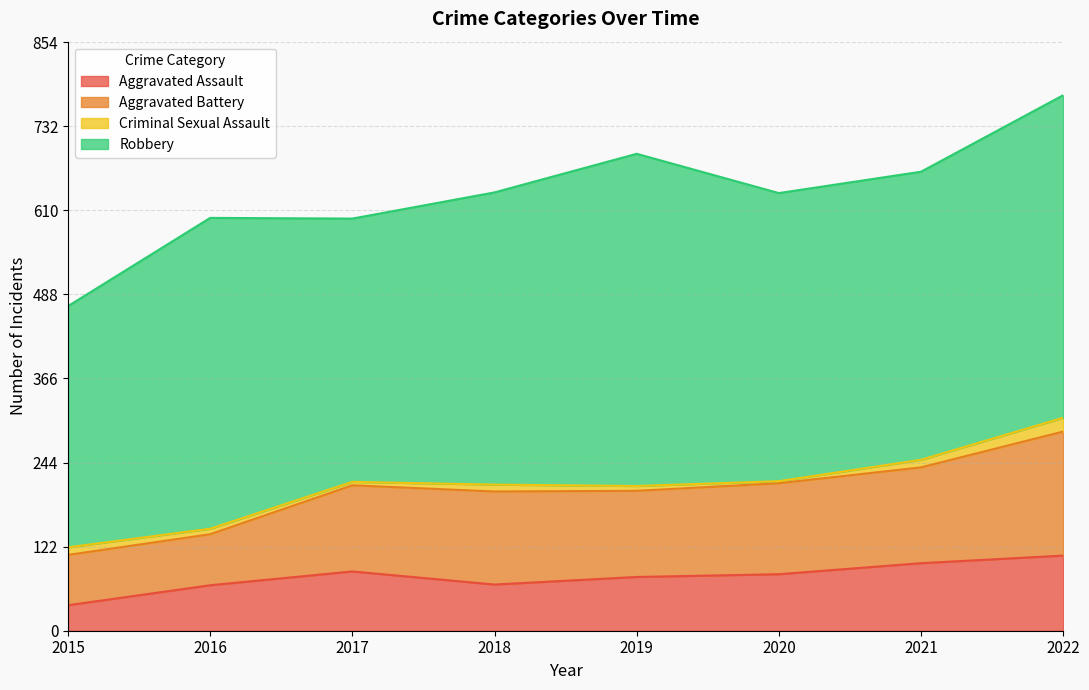

The Robbery series shows 731 at 2022. True or false?

False